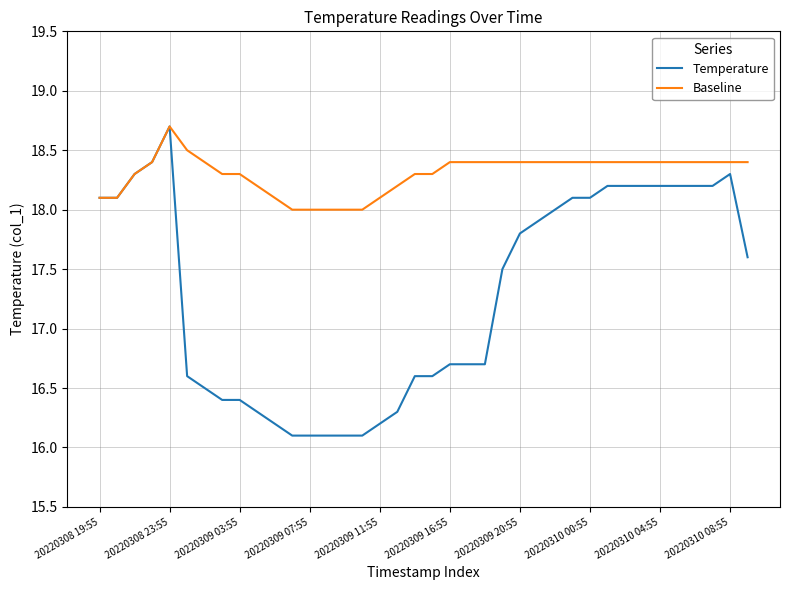

What is the average value of the Temperature series?

17.3